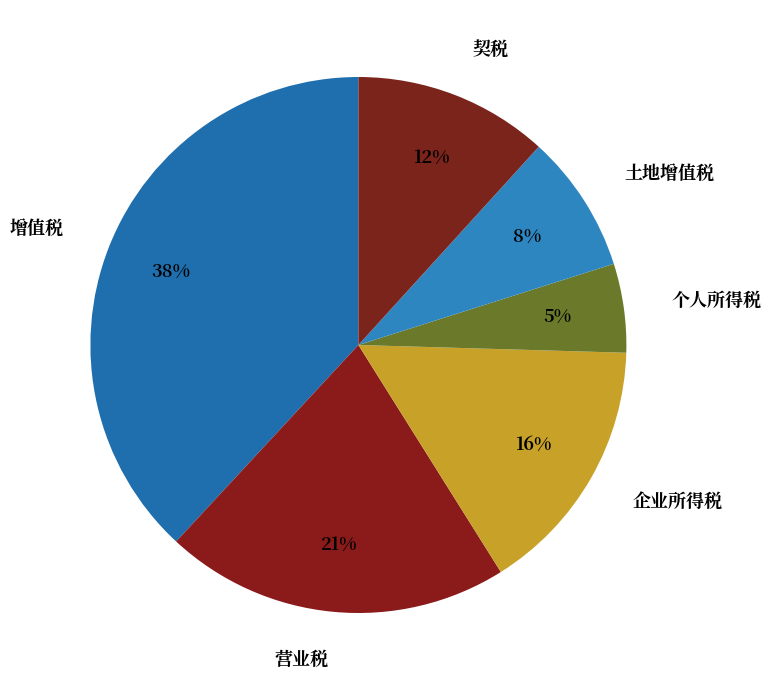

How many slices are in this pie chart?

6